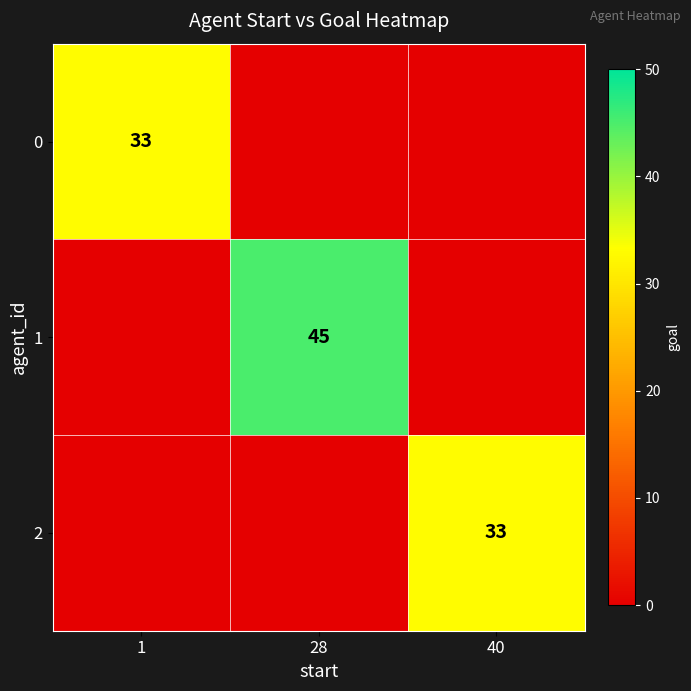

How many values in 0 are above zero?

1